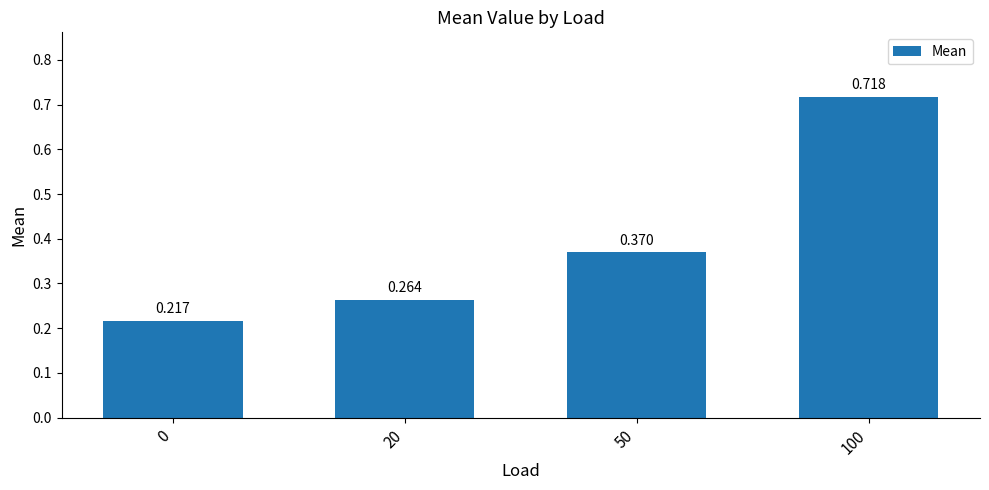

Rank the categories by value from lowest to highest.

0, 20, 50, 100